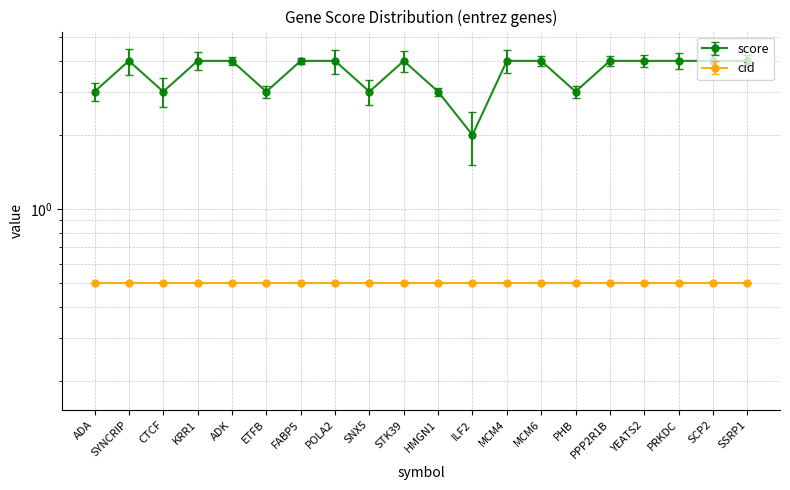

Where is the first local maximum?

SYNCRIP